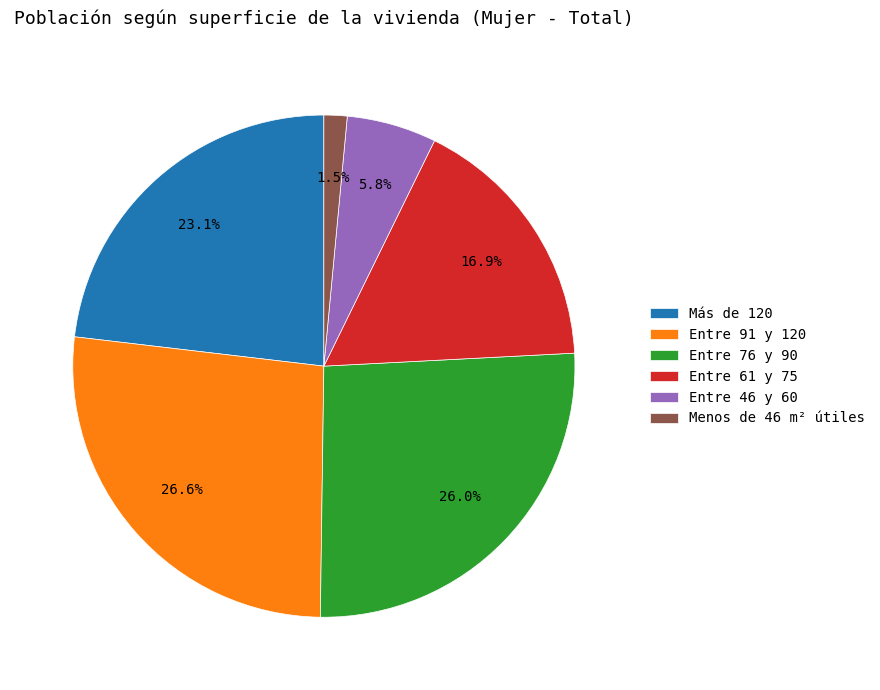

What percentage is the Entre 76 y 90 slice, to the nearest percent?

26%